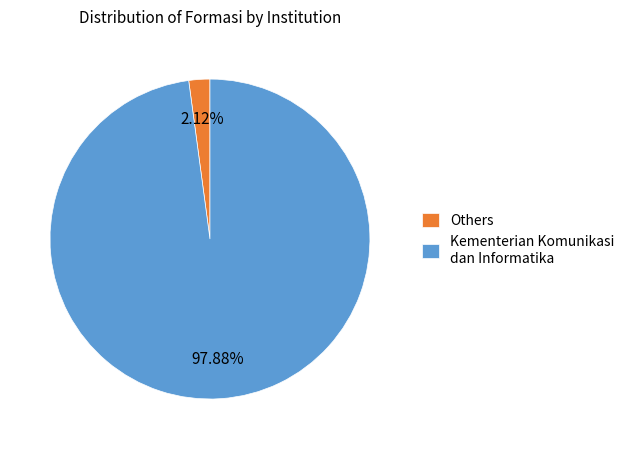

Which slice is the smallest?

Others